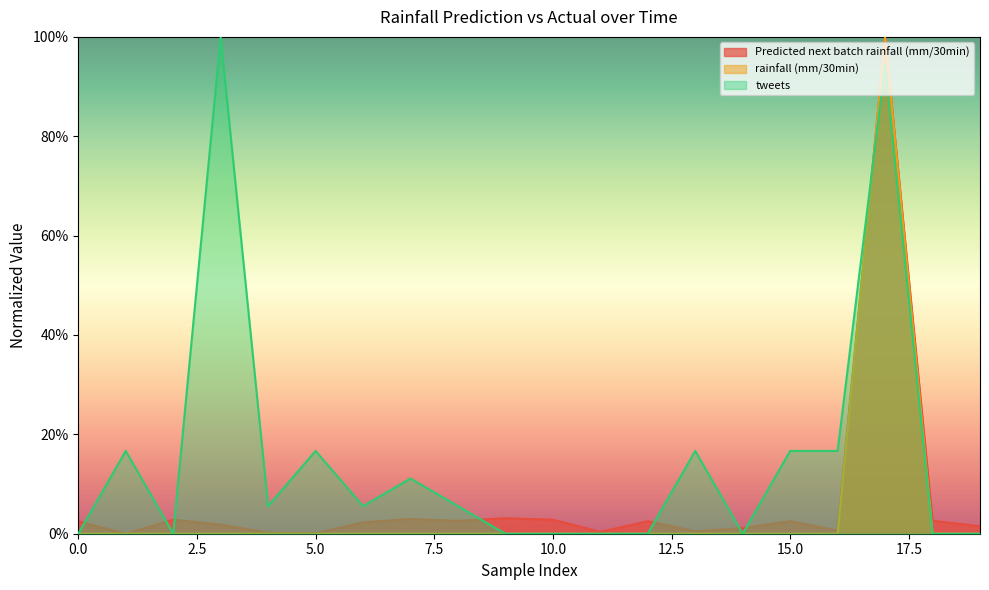

Is it true that rainfall (mm/30min) equals 0.0 at 13?

True